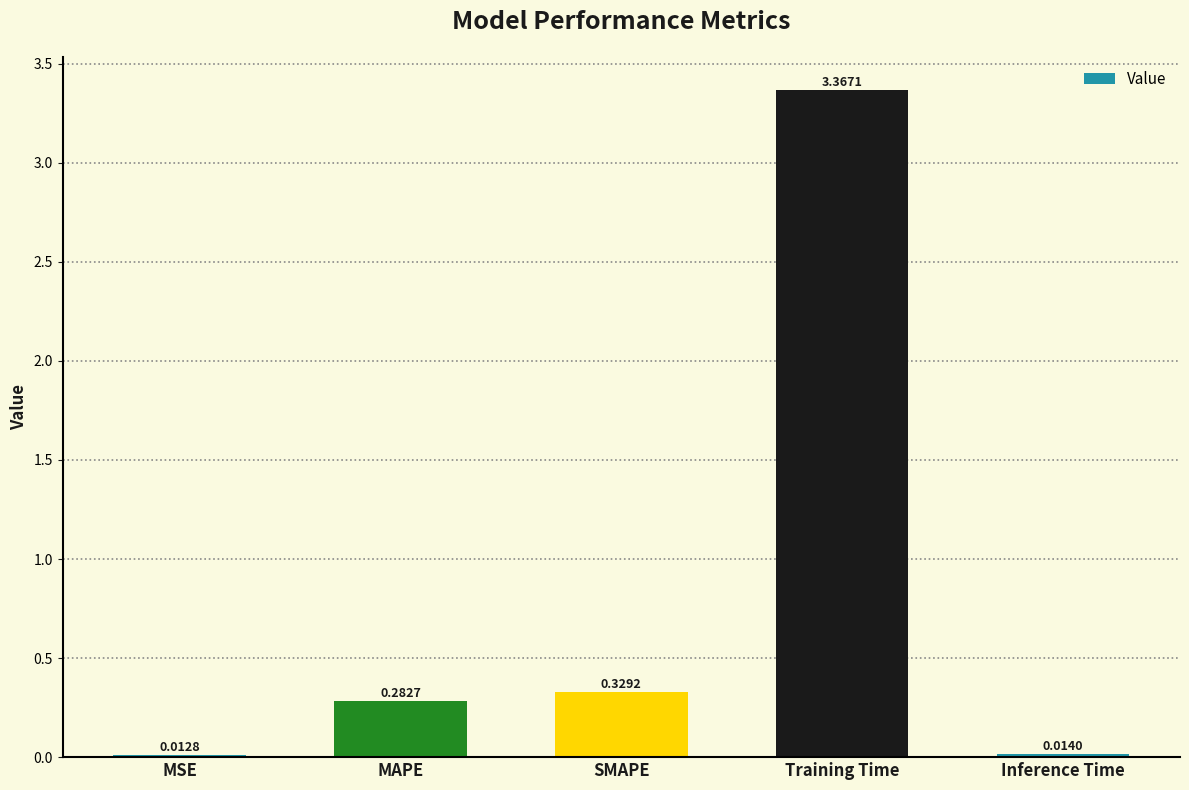

How many bars are there in total?

5